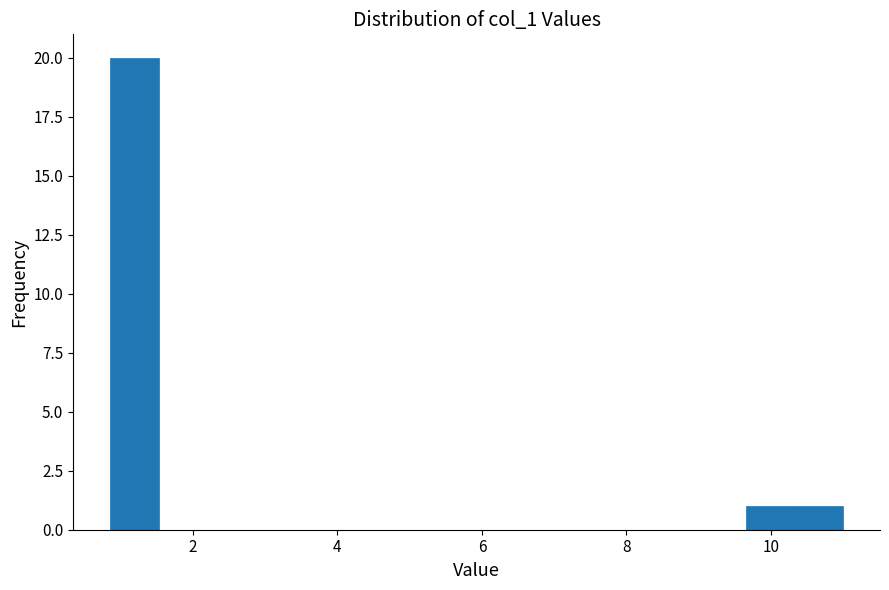

Around what value on the x-axis is the tallest bar? Give the approximate position of its centre, as read against the axis.

1.2